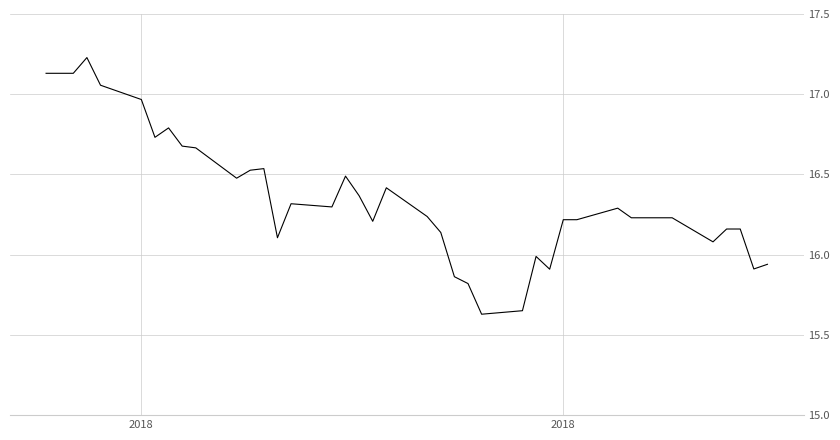

Count the number of values greater than 16.

32